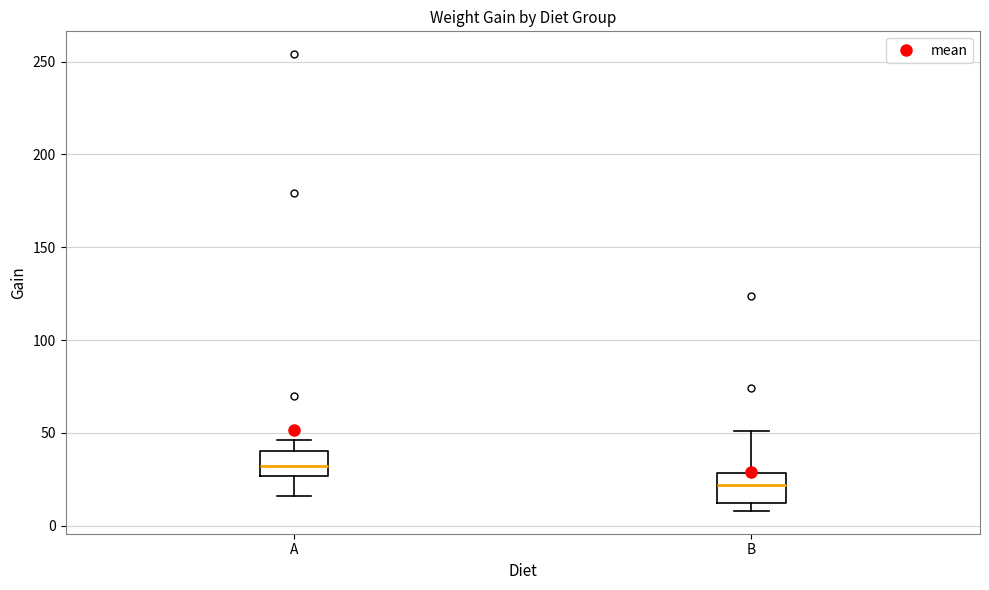

Reading left to right, transcribe this box plot: for each box, give where its median line is, the range the box spans, and where its two whiskers end, as read against the y-axis. The values are not printed on the chart, so give them approximately, as read against the axis.

A: median 30, box 25 to 40, whiskers 15 to 45
B: median 20, box 15 to 30, whiskers 10 to 50